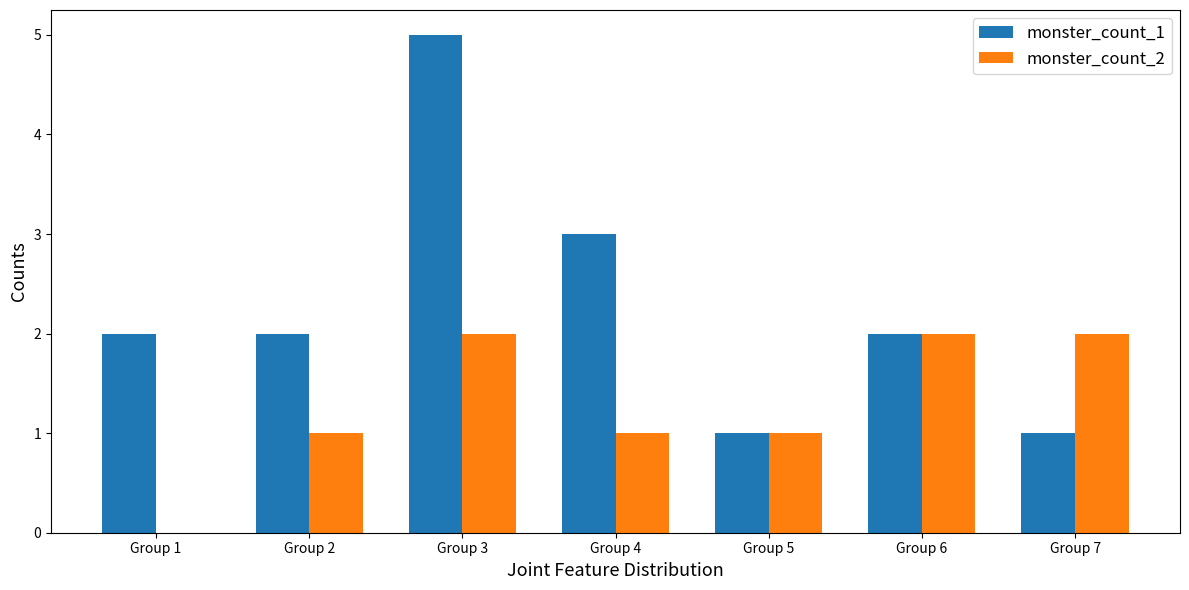

At which category is the sum across all series the highest?

Group 3